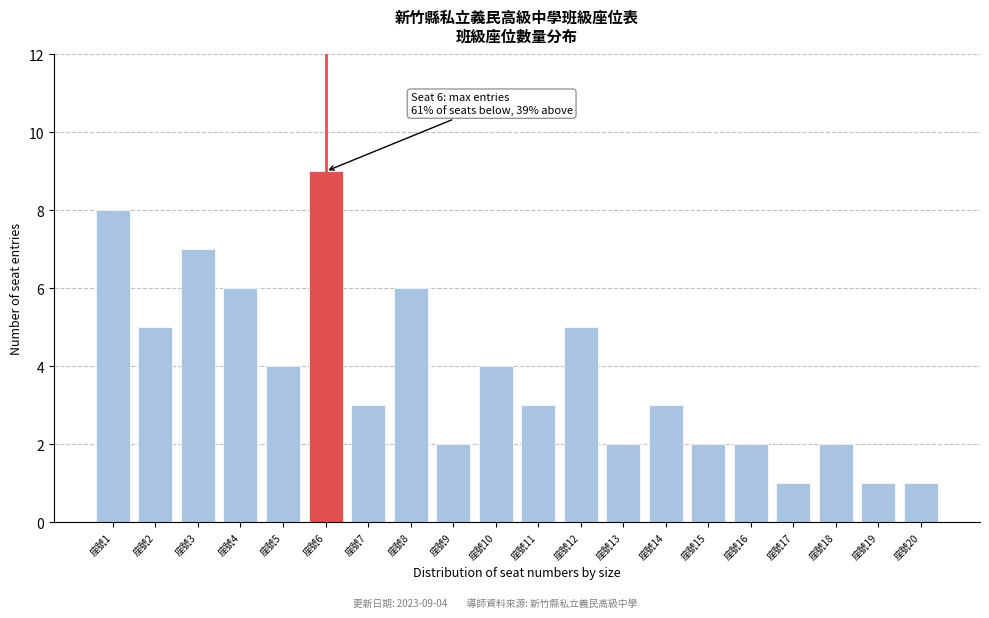

Reading left to right, extract all data points from this chart.

座號1=8	座號2=5	座號3=7	座號4=6	座號5=4	座號6=9	座號7=3	座號8=6	座號9=2	座號10=4	座號11=3	座號12=5	座號13=2	座號14=3	座號15=2	座號16=2	座號17=1	座號18=2	座號19=1	座號20=1